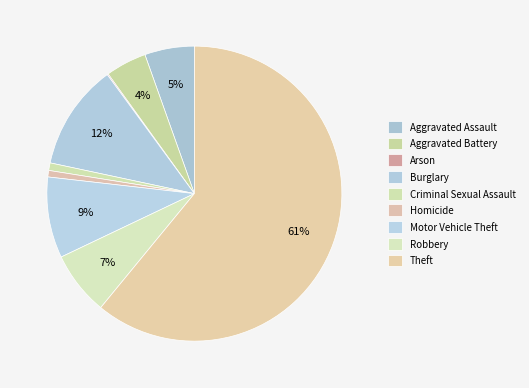

What is the smallest slice in the pie chart?

Arson